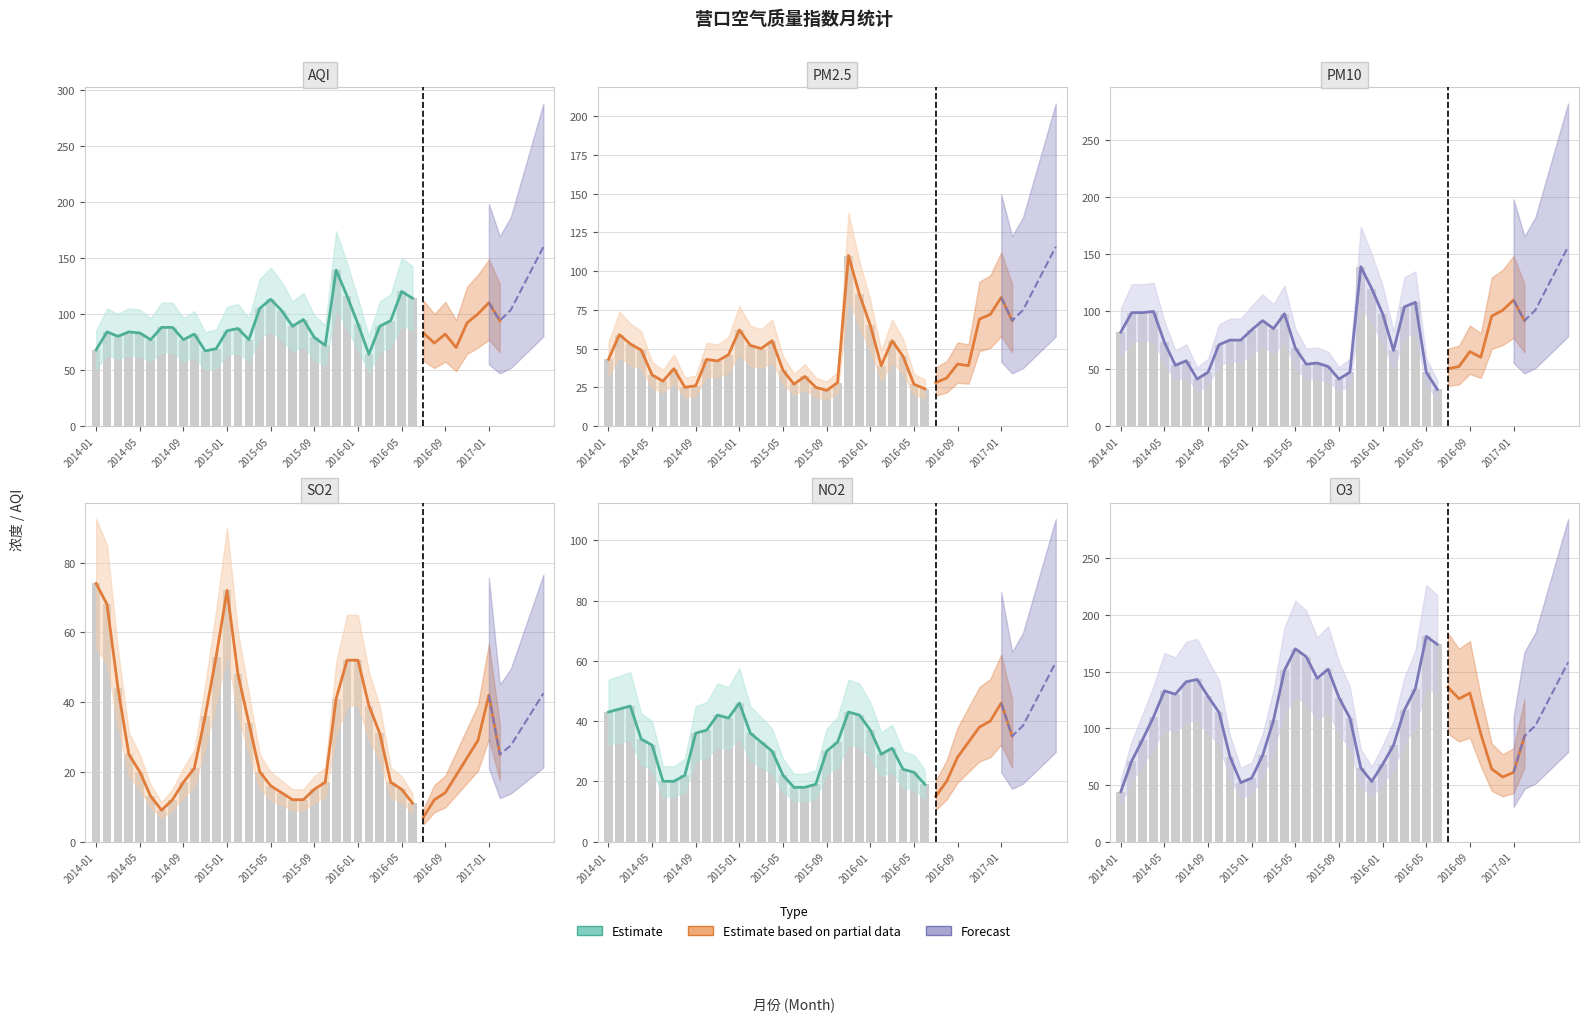

List the series in order of their peak value, highest first.

O3, AQI, PM10, PM2.5, SO2, NO2